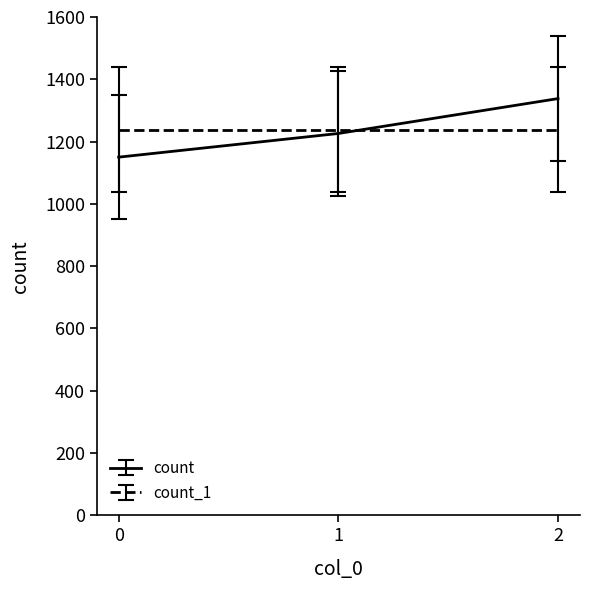

List the series in order of their peak value, lowest first.

count_1, count